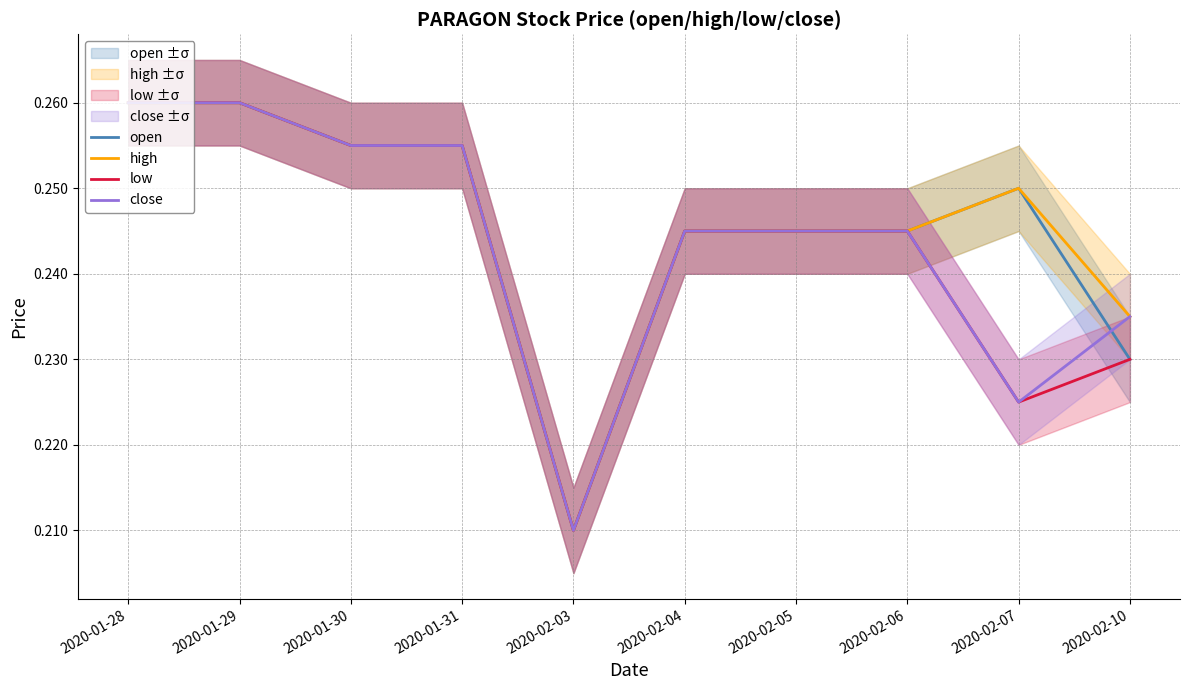

How many lines are shown in the chart?

4